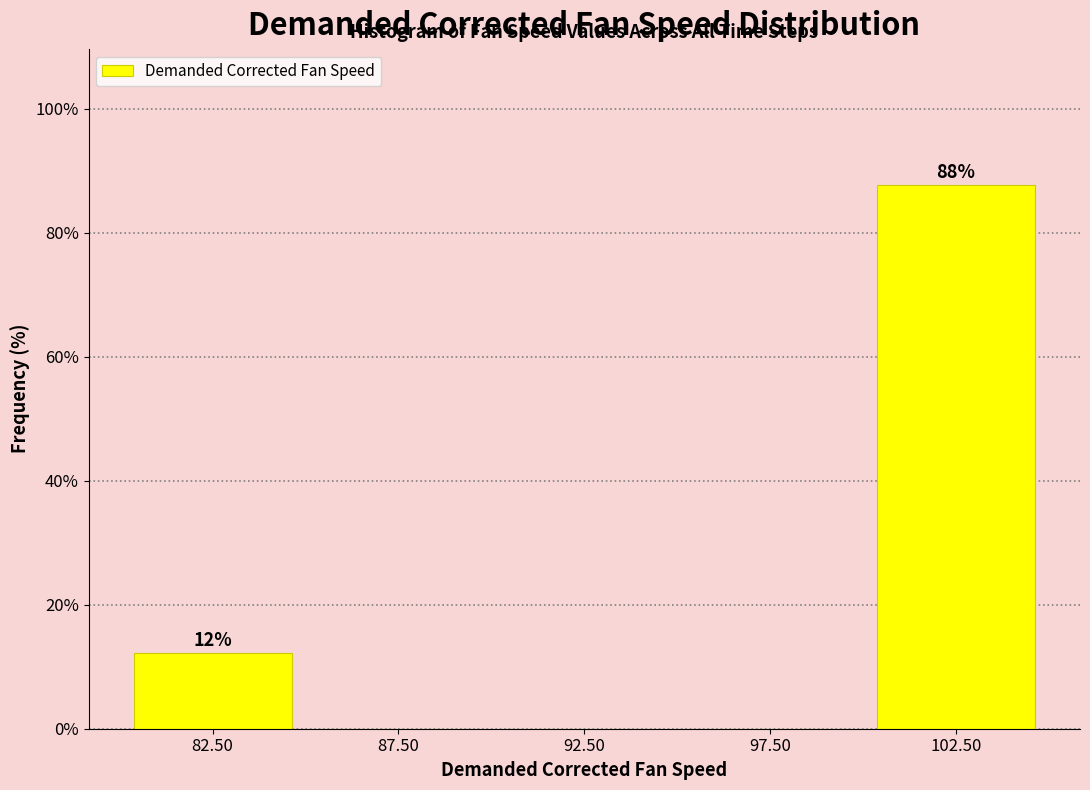

Over which range of the x-axis is the bar tallest?

100 to 105